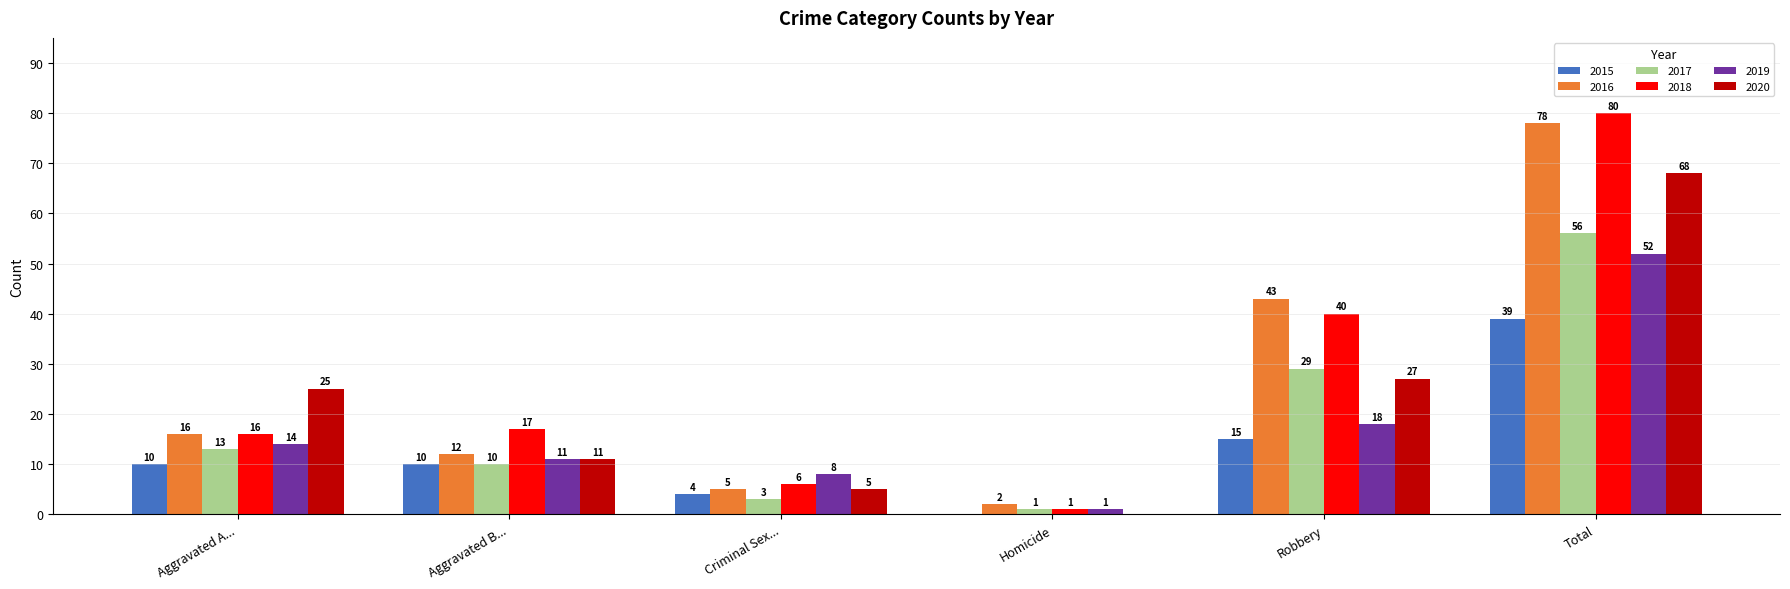

What is the highest value of the 2020 series?

68